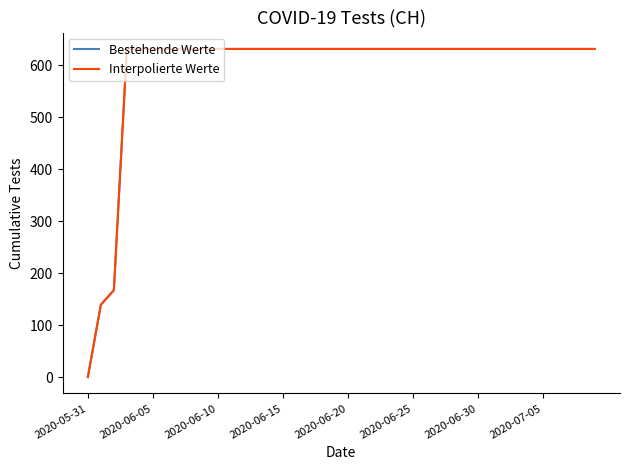

True or false: Interpolierte Werte and Bestehende Werte intersect in this chart.

False